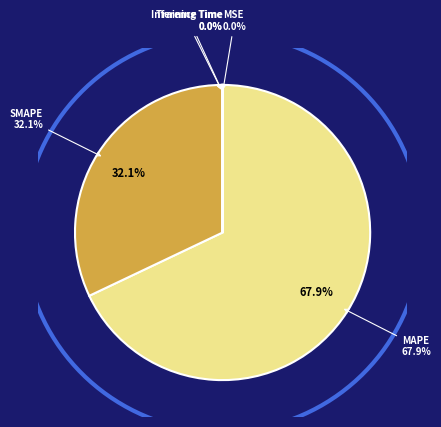

How much of the chart is everything except SMAPE?

67.9%